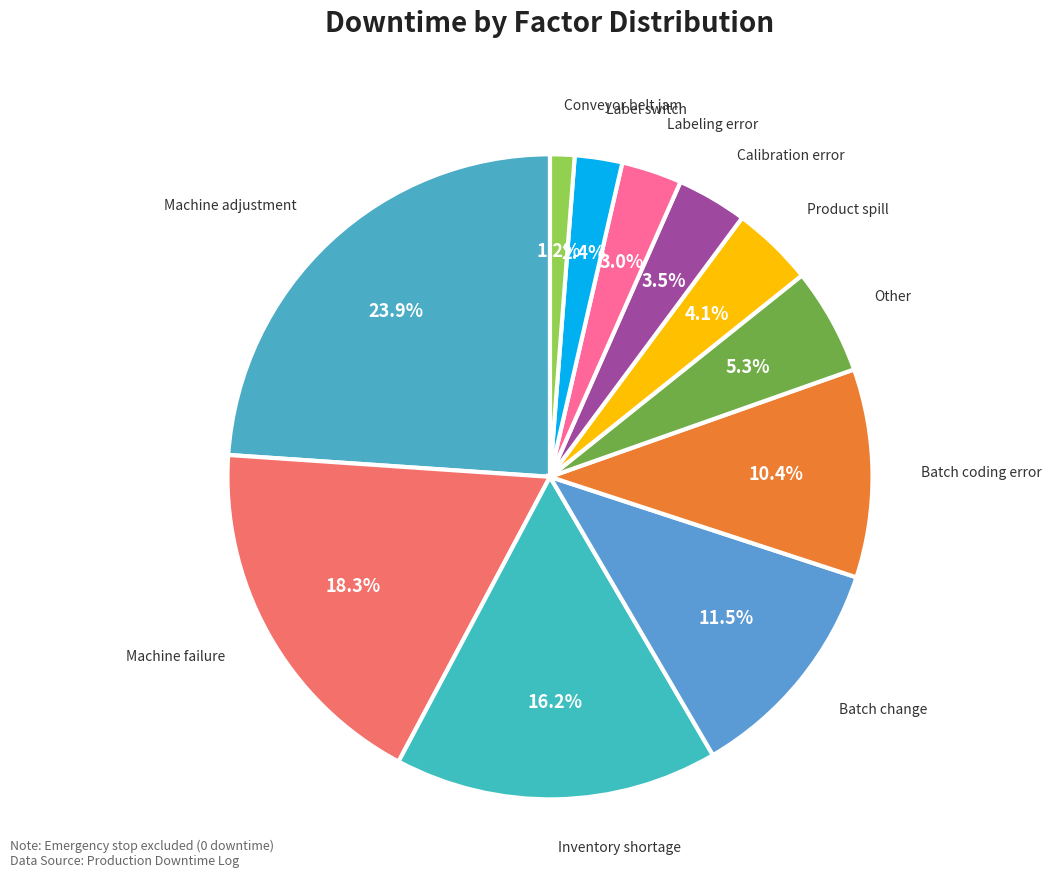

Is there a majority slice in this chart?

No